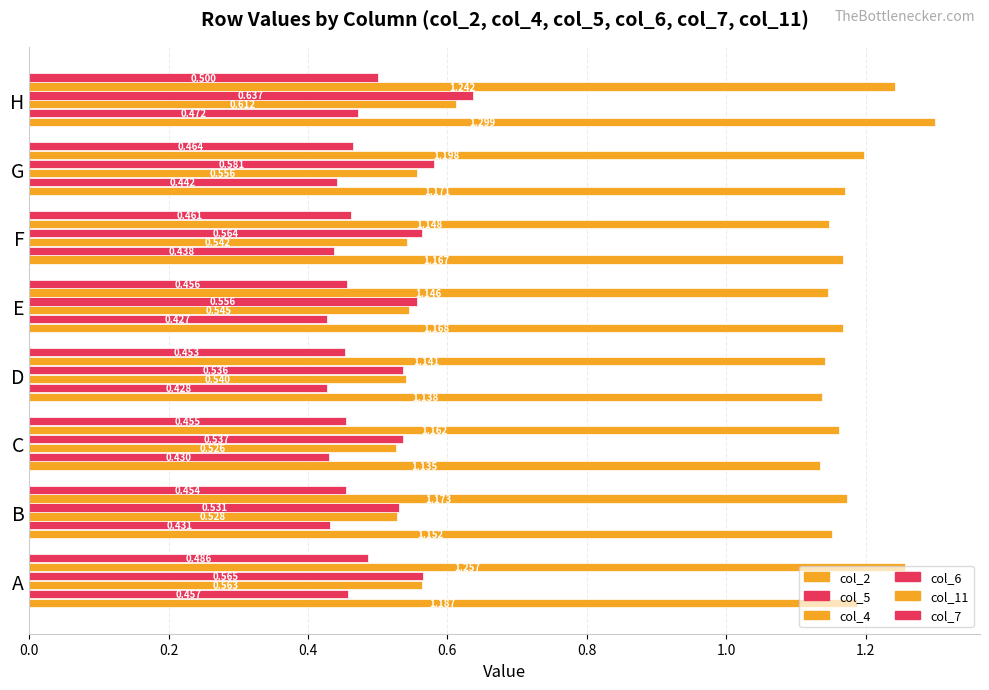

What is the average value of the col_11 series?

1.2